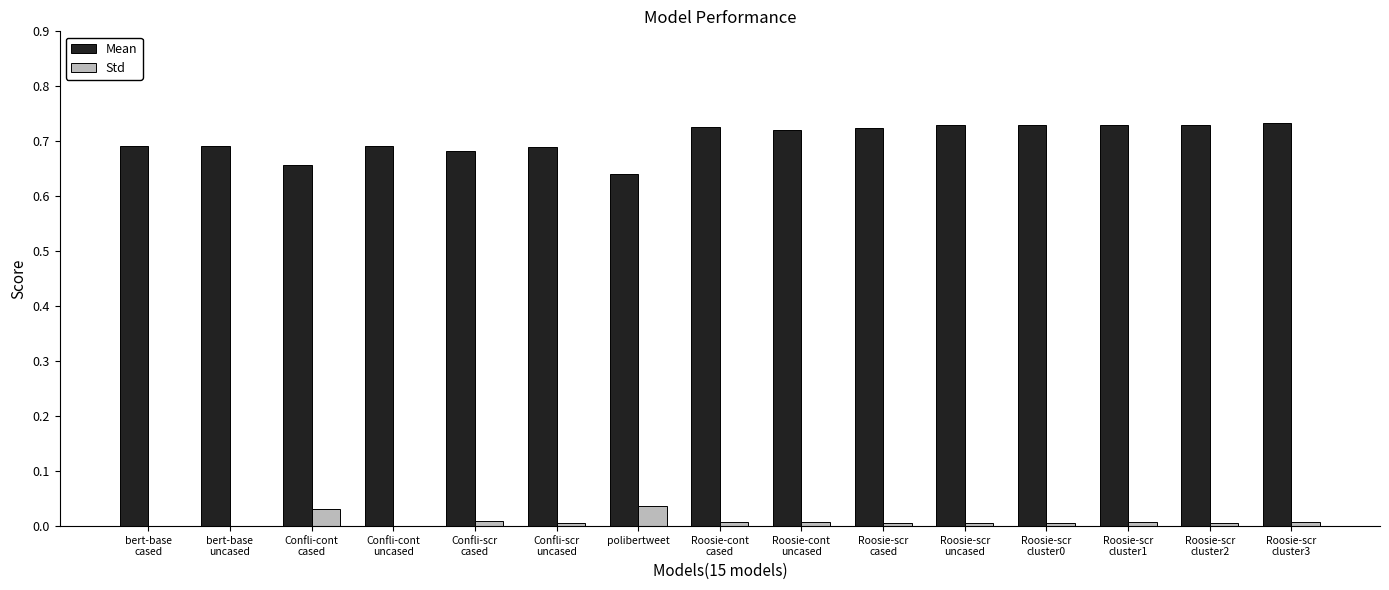

The value of Std at polibertweet is 0.0. True or false?

True